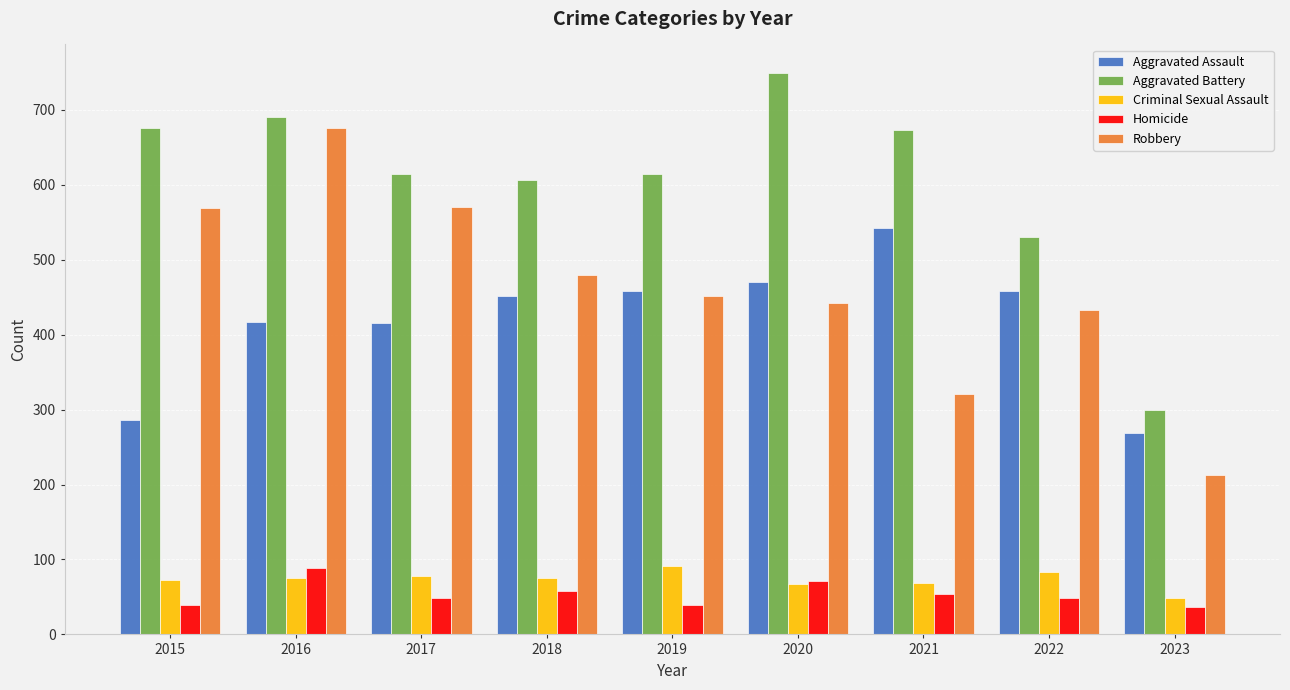

What is the difference between the highest and lowest values at 2019?

575